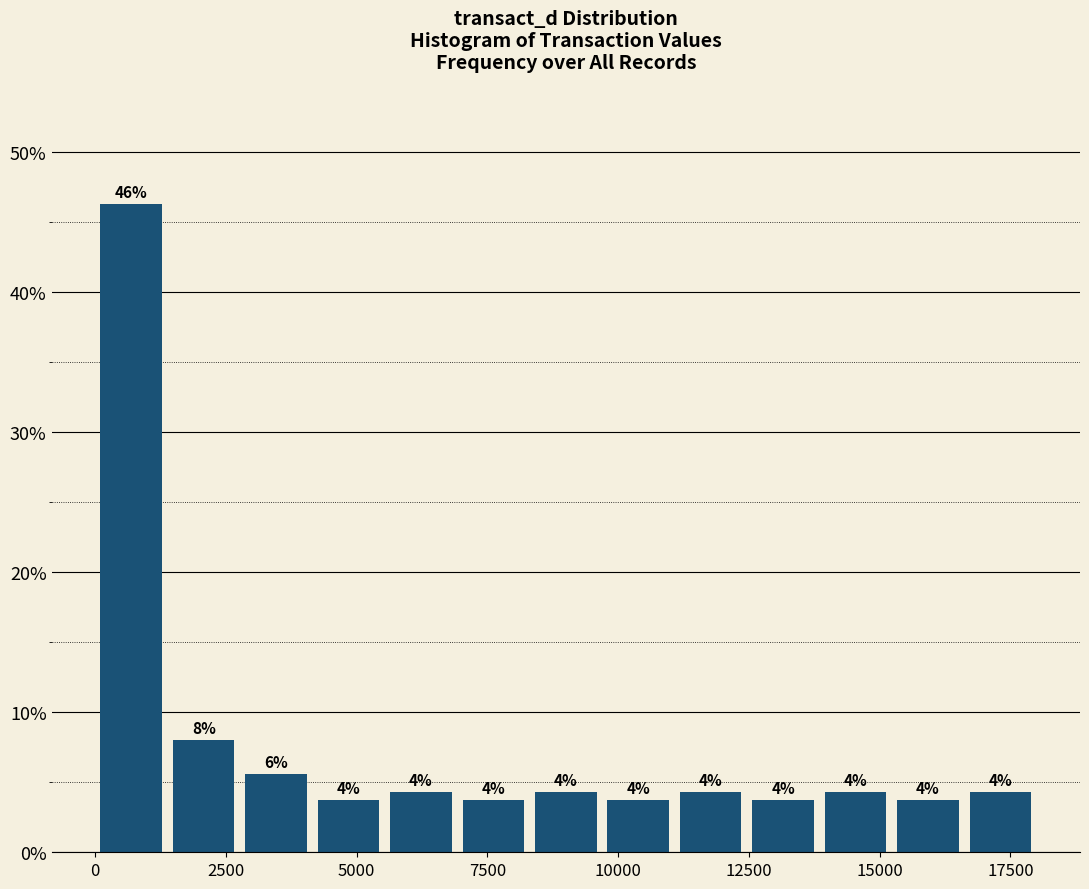

Read against the x-axis, roughly where is the centre of the tallest bar?

500